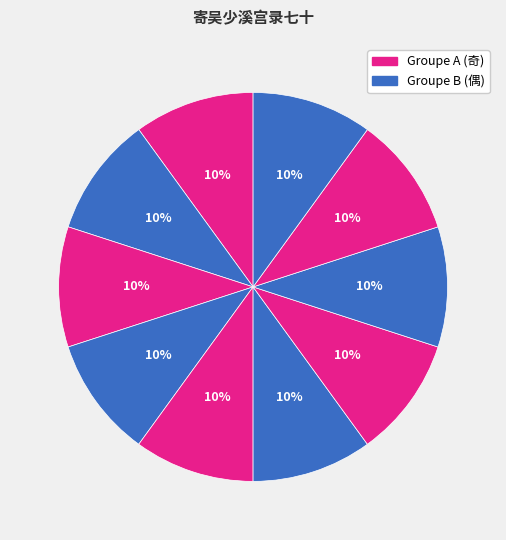

Count the number of slices in the pie.

10